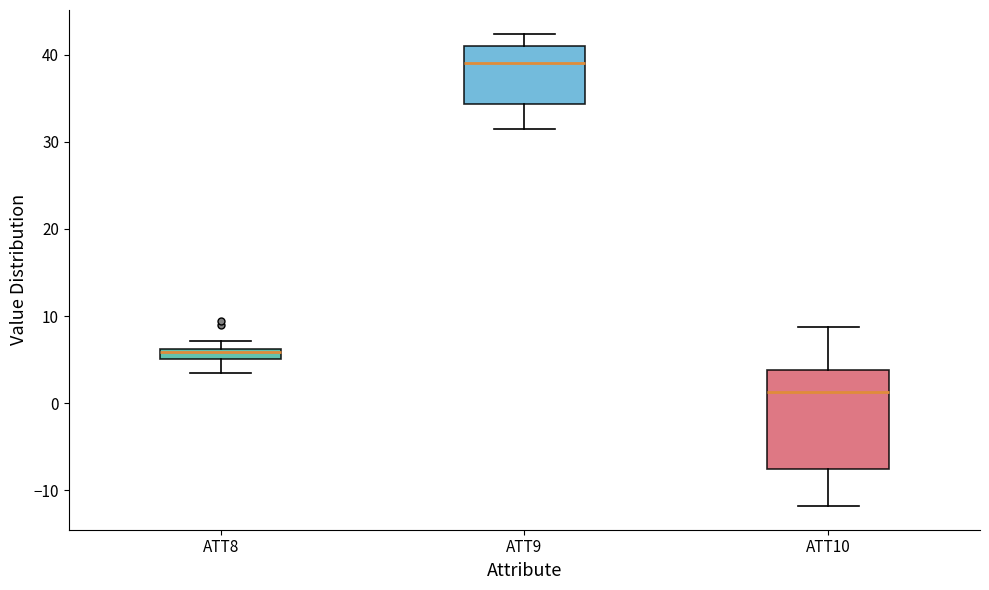

Which box is the tallest, from its lower edge to its upper edge?

ATT10